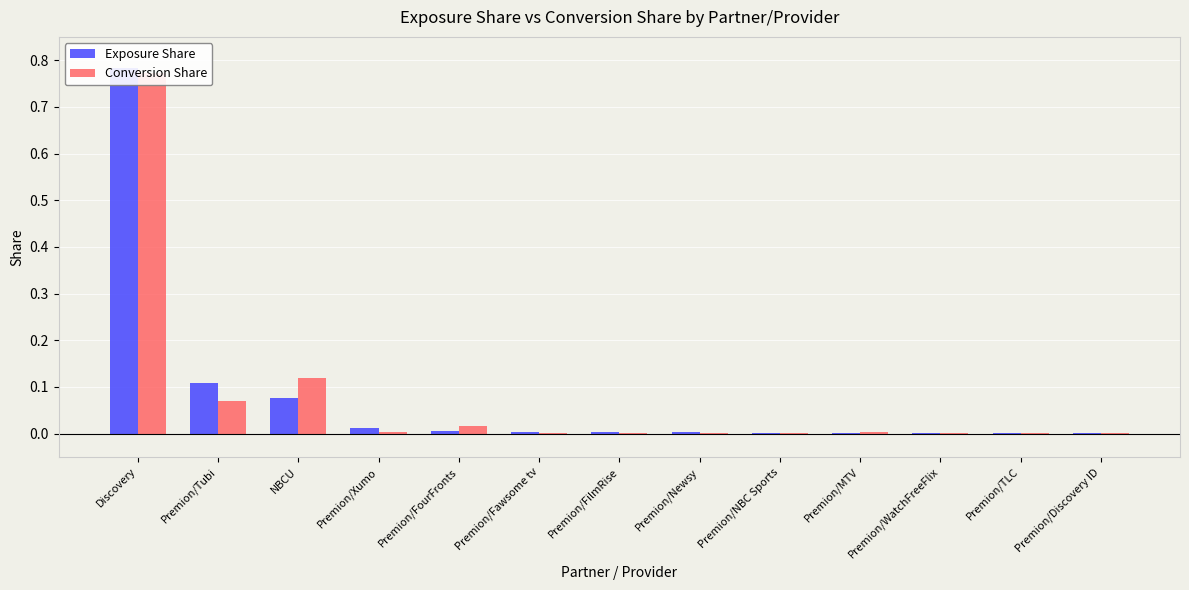

What is the average value of the Conversion Share series?

0.1